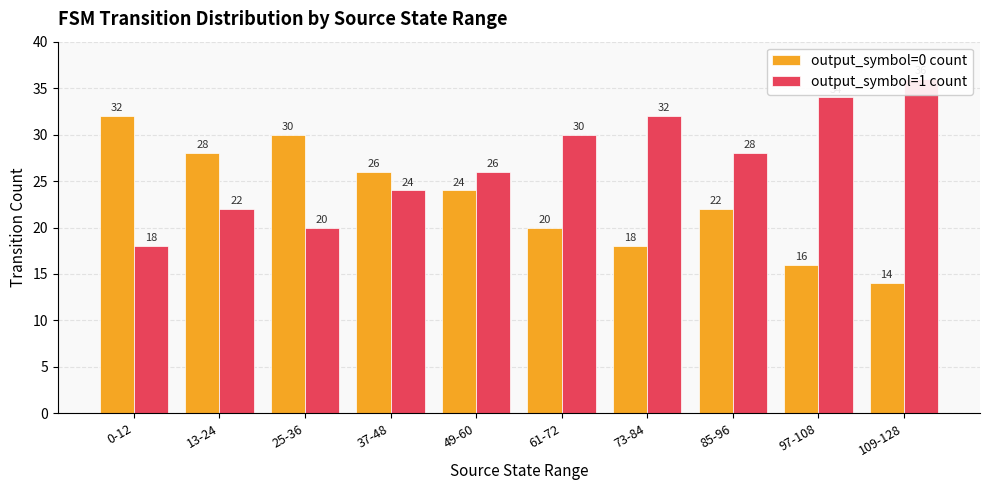

What is the value of the output_symbol=1 count bar at the 9th from the left?

34